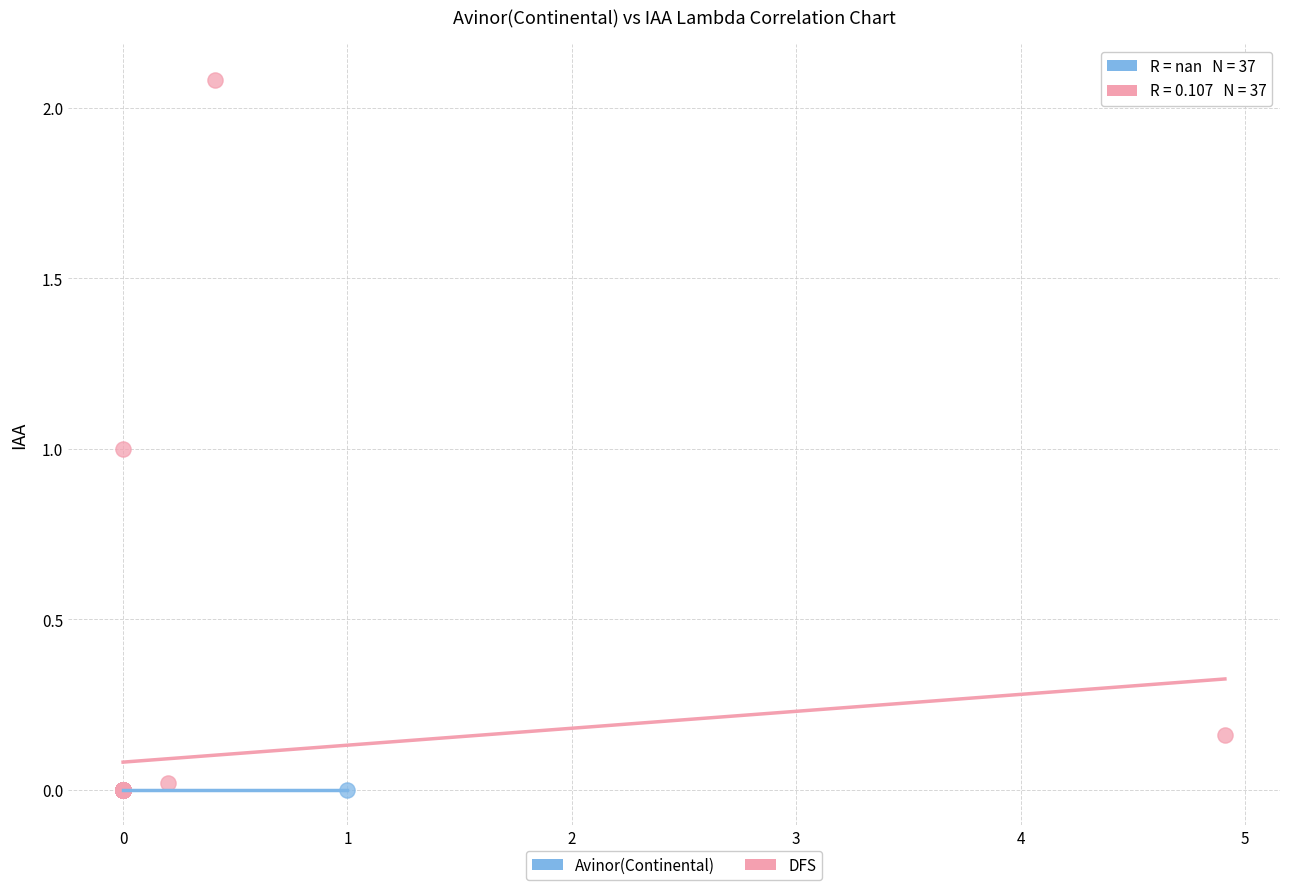

Which series reaches the maximum Y coordinate?

DFS